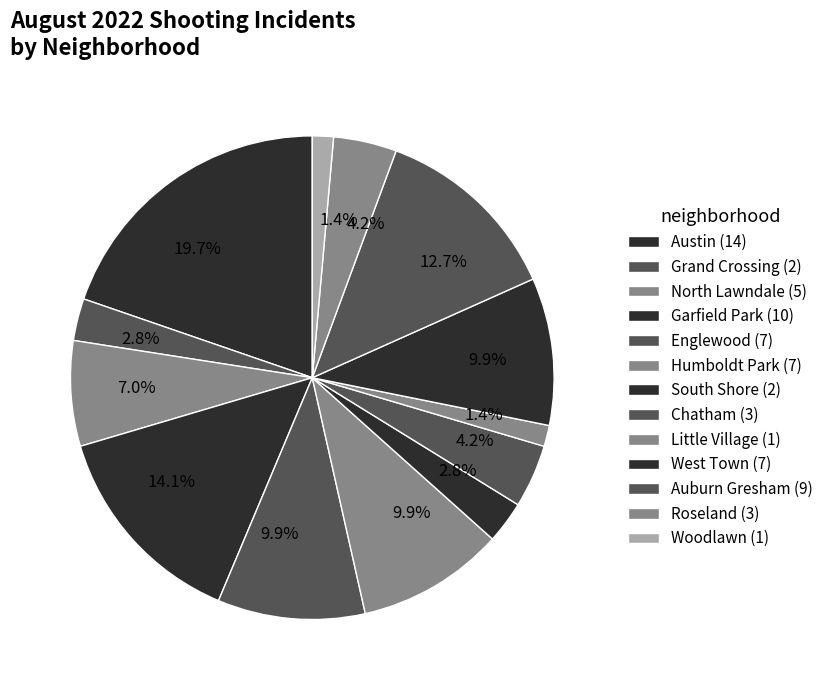

True or false: West Town accounts for 10% of the total.

True